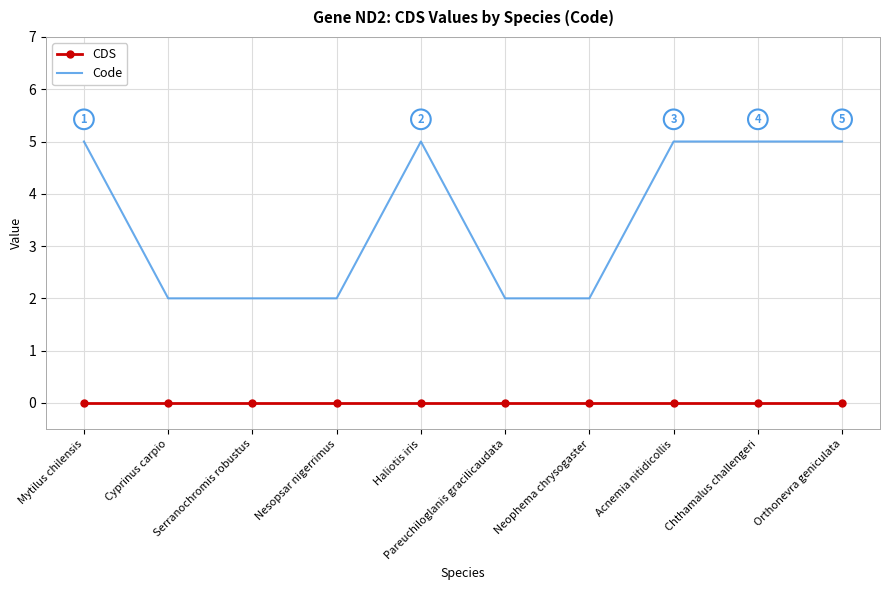

Between Mytilus chilensis and Serranochromis robustus, which series saw the biggest shift?

Code